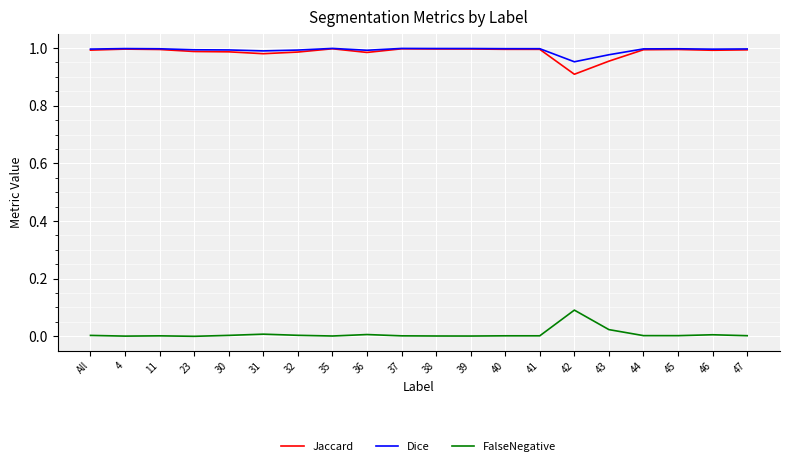

True or false: FalseNegative and Dice intersect in this chart.

False